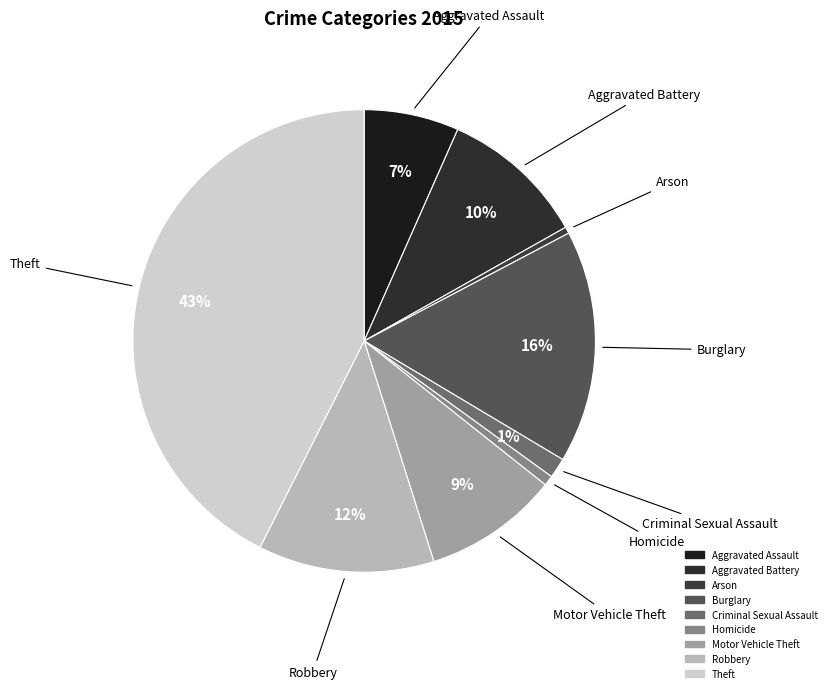

True or false: Robbery accounts for 21% of the total.

False